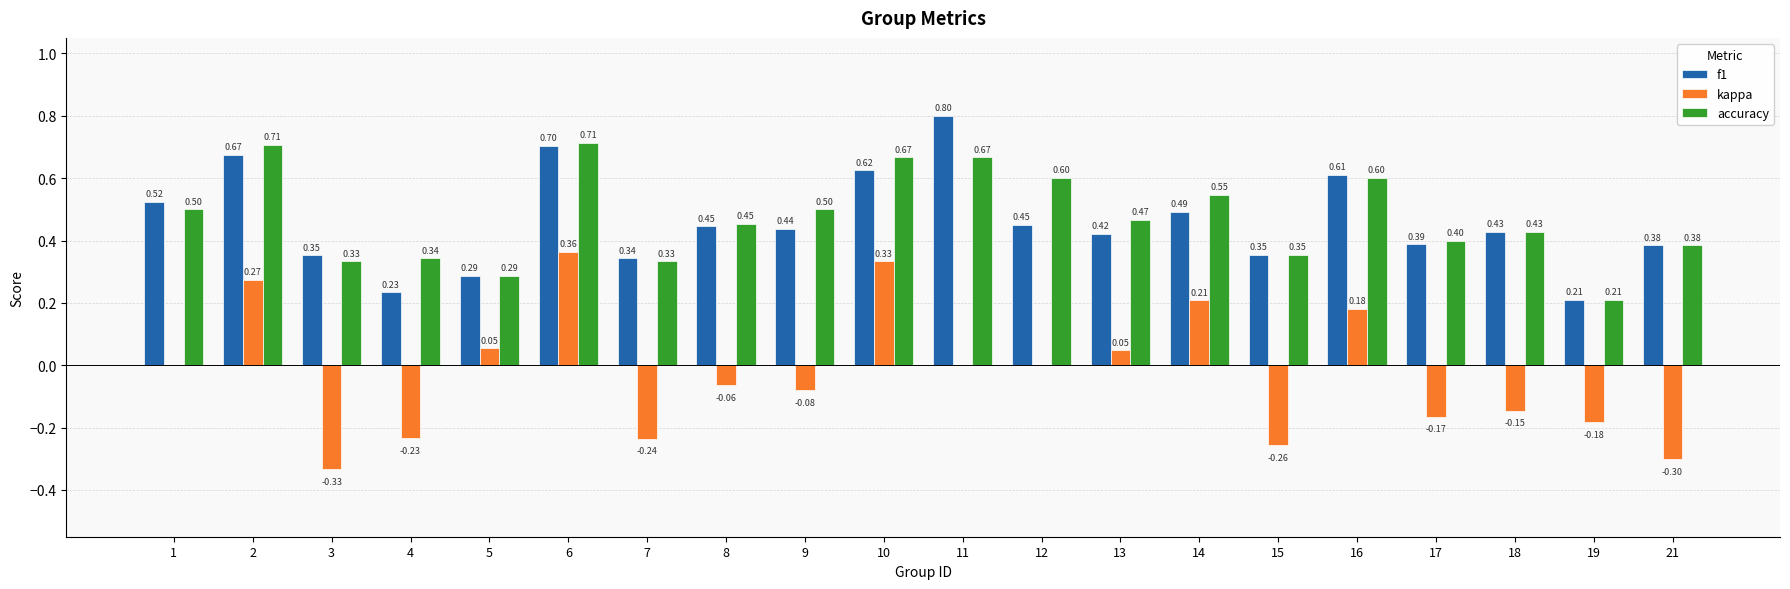

Which series has the largest total across all categories?

accuracy